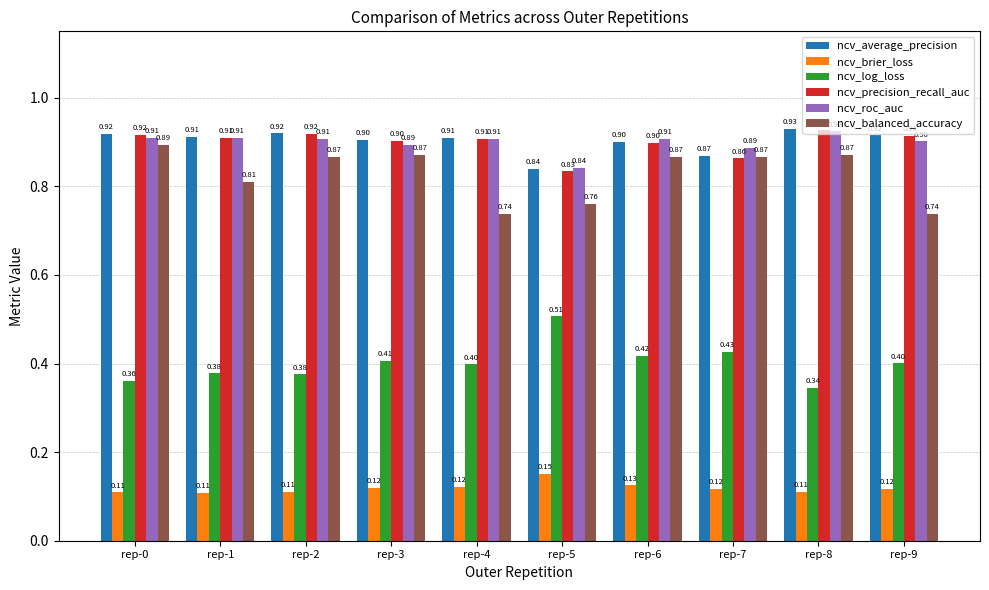

What is the total value across all series at rep-7?

4.0